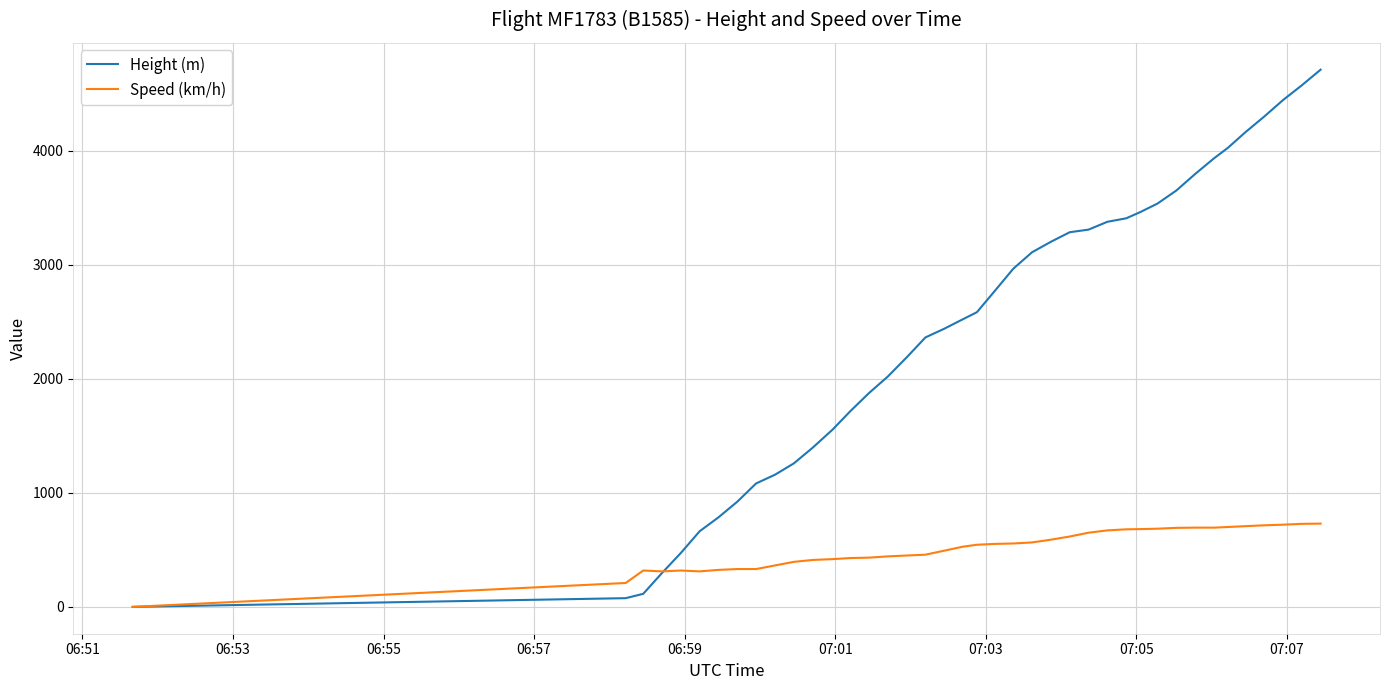

What is the difference between the maximum and minimum values in the Speed (km/h) series?

729.7